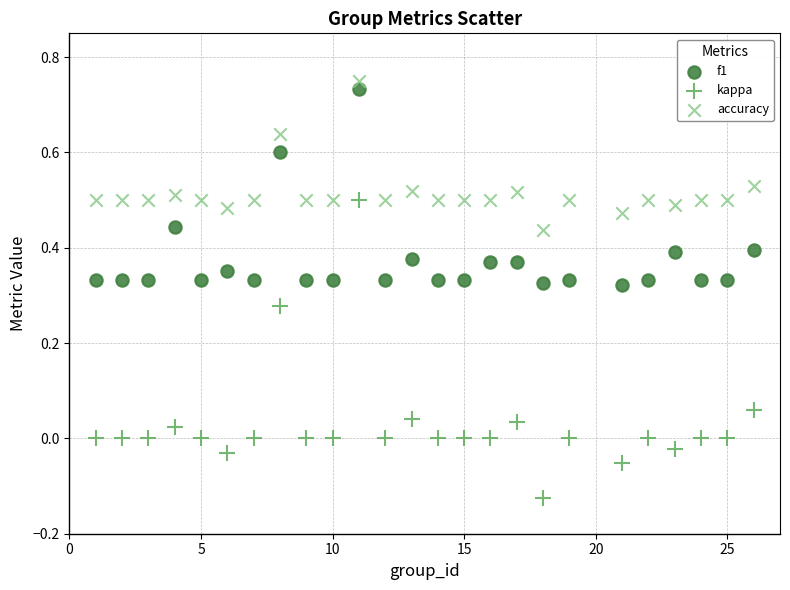

Which series has the largest Y range (max minus min)?

kappa